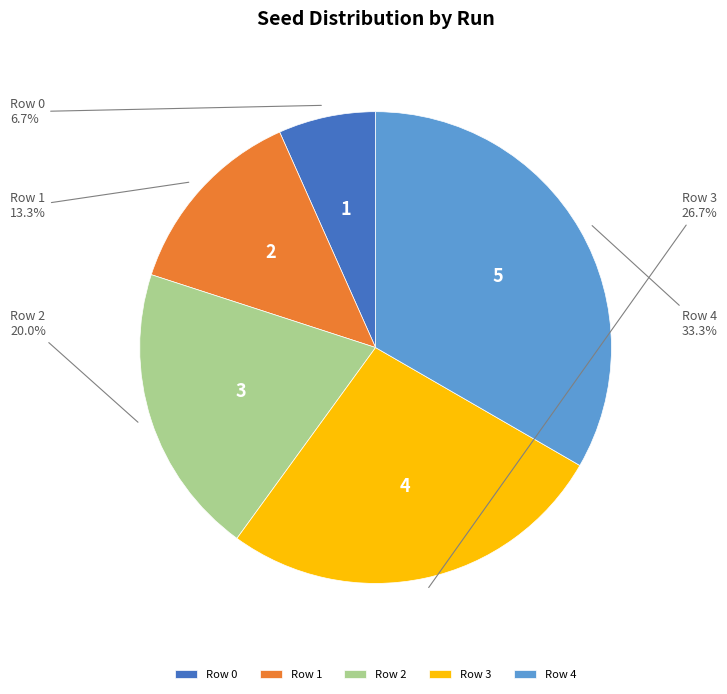

Between Row 2 and Row 4, which is larger?

Row 4